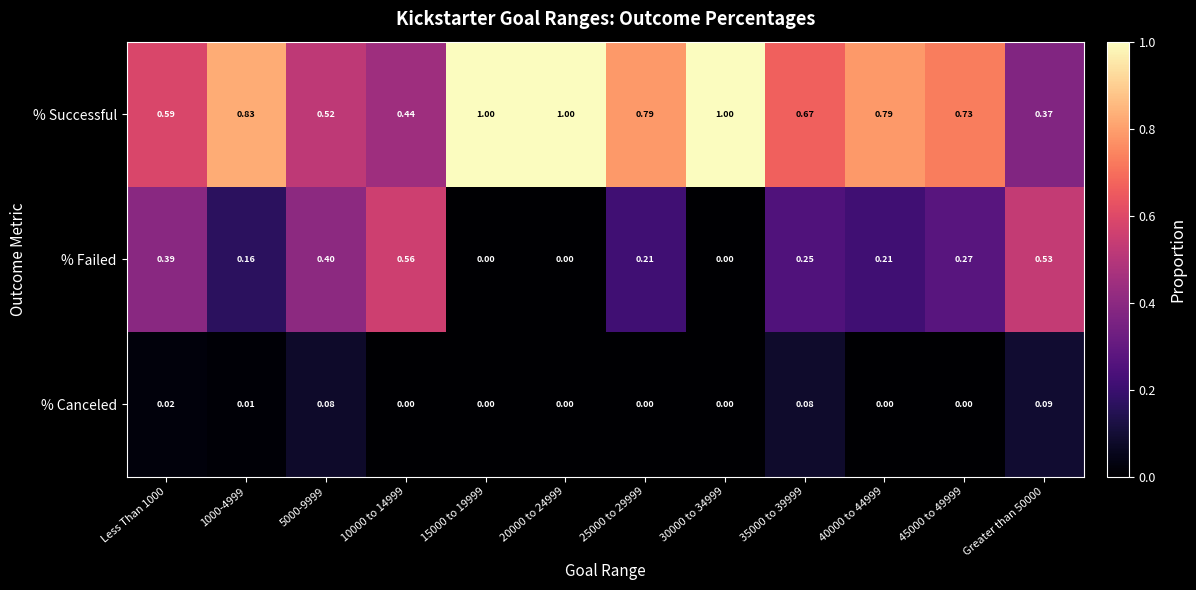

Which series has the largest total across all categories?

% Successful